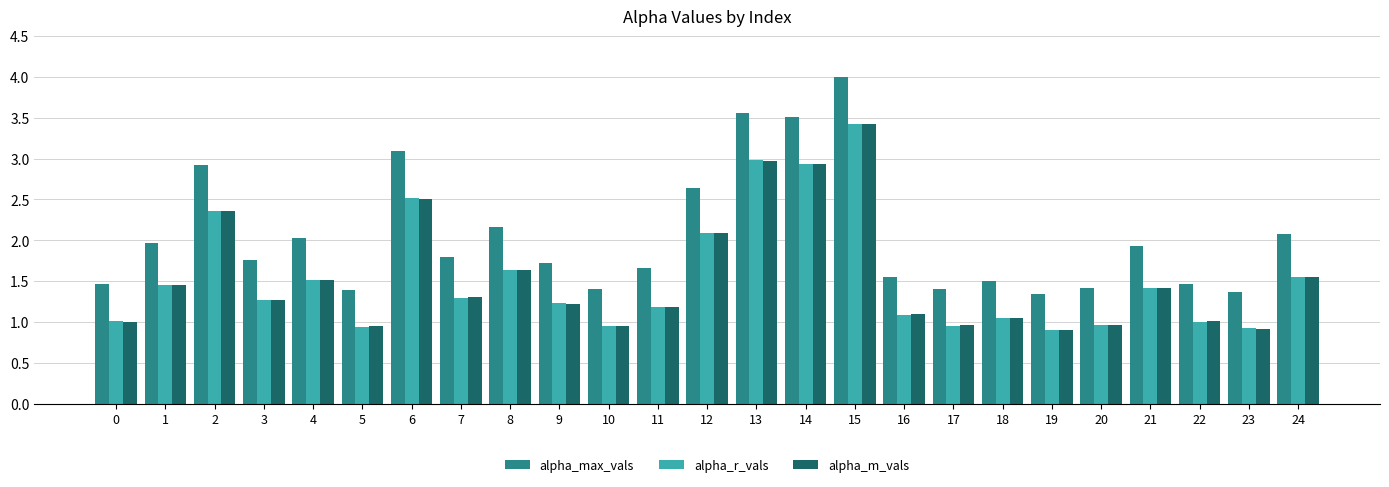

What is the difference between the maximum and minimum values in the alpha_r_vals series?

2.5